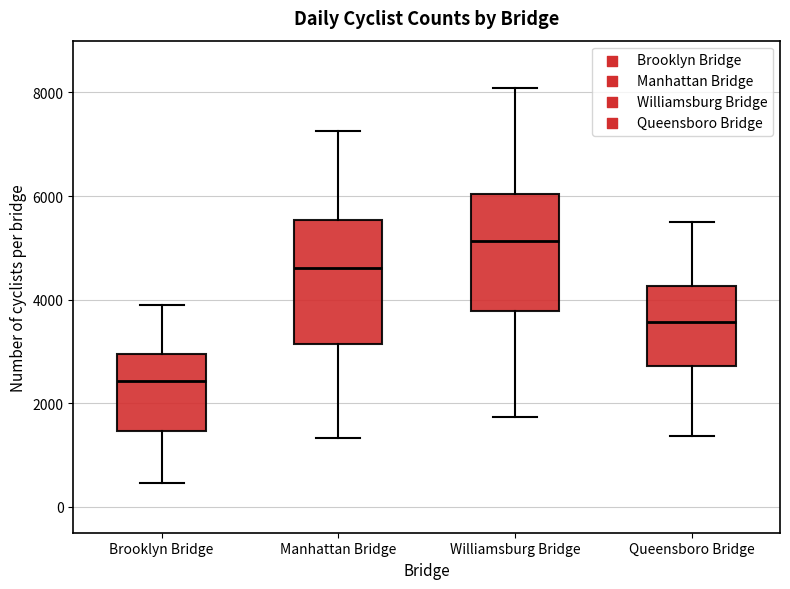

Reading left to right, read every box against the y-axis: the position of its median line, the range the box covers, and the ends of its whiskers. The values are not printed on the chart, so give them approximately, as read against the axis.

Brooklyn Bridge: median 2400, box 1400 to 3000, whiskers 400 to 3800
Manhattan Bridge: median 4600, box 3200 to 5600, whiskers 1400 to 7200
Williamsburg Bridge: median 5200, box 3800 to 6000, whiskers 1800 to 8000
Queensboro Bridge: median 3600, box 2800 to 4200, whiskers 1400 to 5600